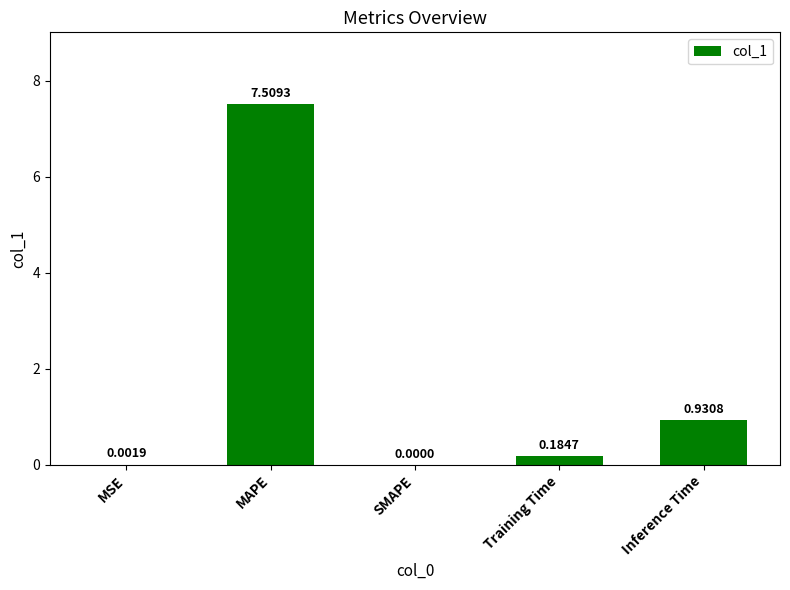

What is the sum of all values?

8.6